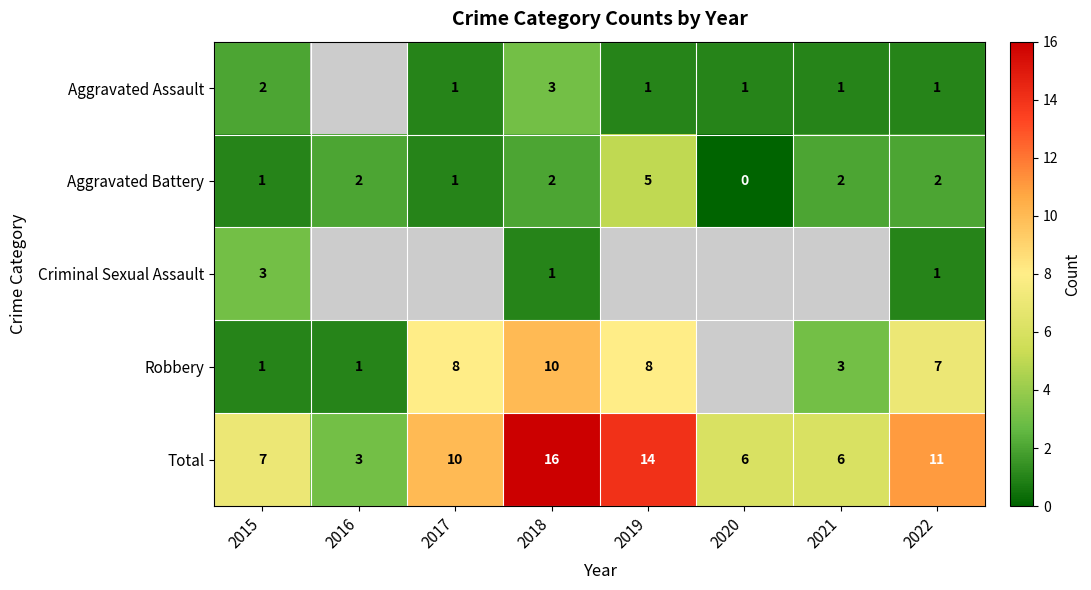

What is the difference between the maximum and minimum values in the Aggravated Battery series?

5